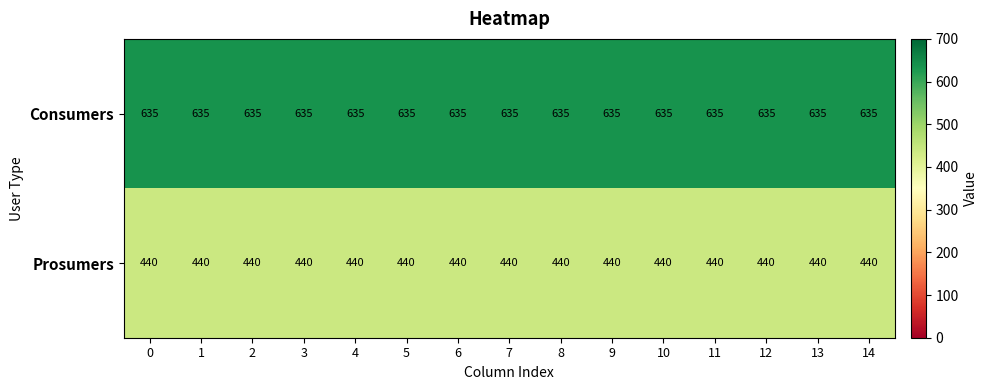

What is the maximum value shown in the chart?

635